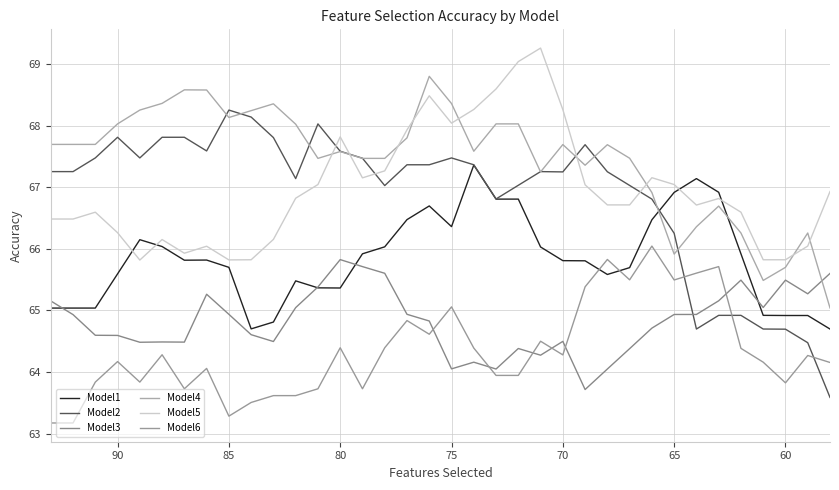

How many values in the Model5 series are below 66?

6